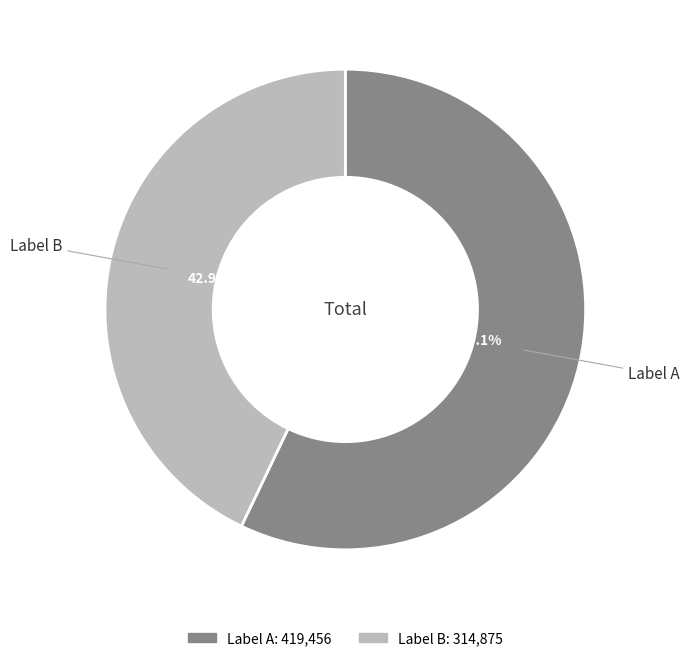

Is there a majority slice in this chart?

Yes